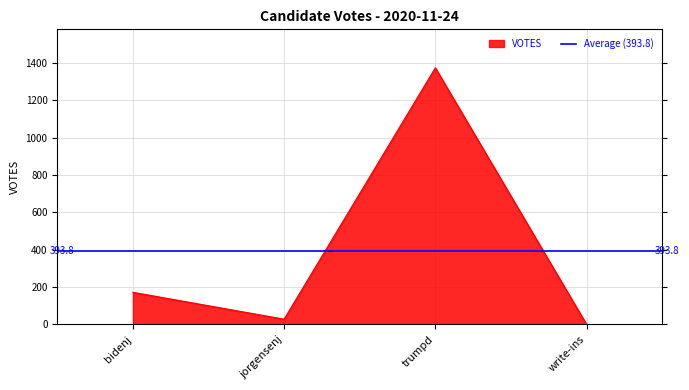

At which category does the chart reach its minimum across all series?

write-ins